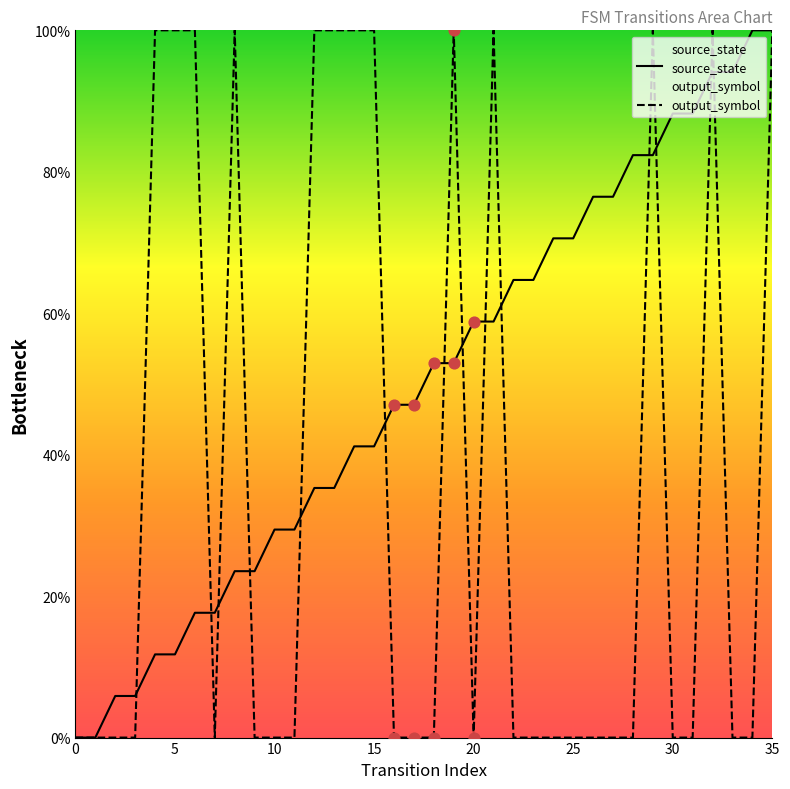

Which series contains the highest Y value?

source_state